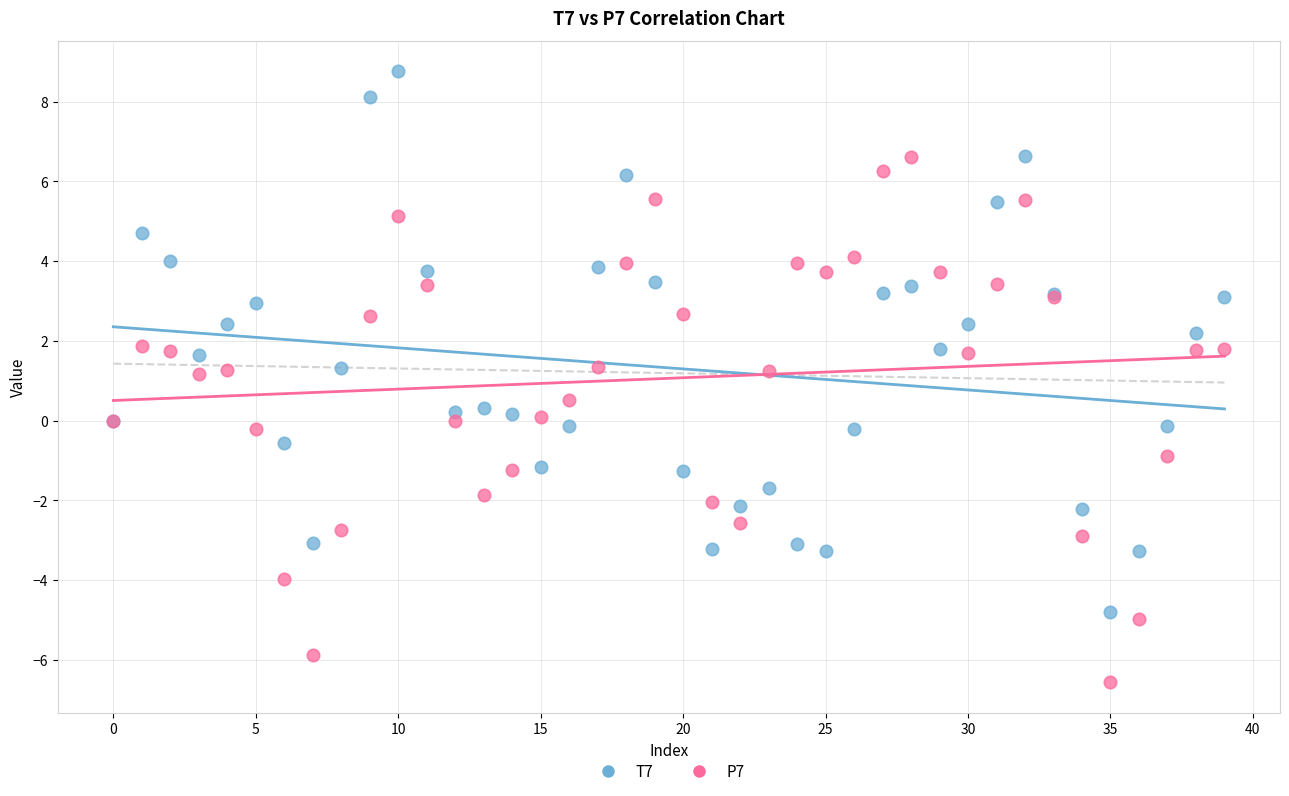

Which series reaches the maximum Y coordinate?

T7